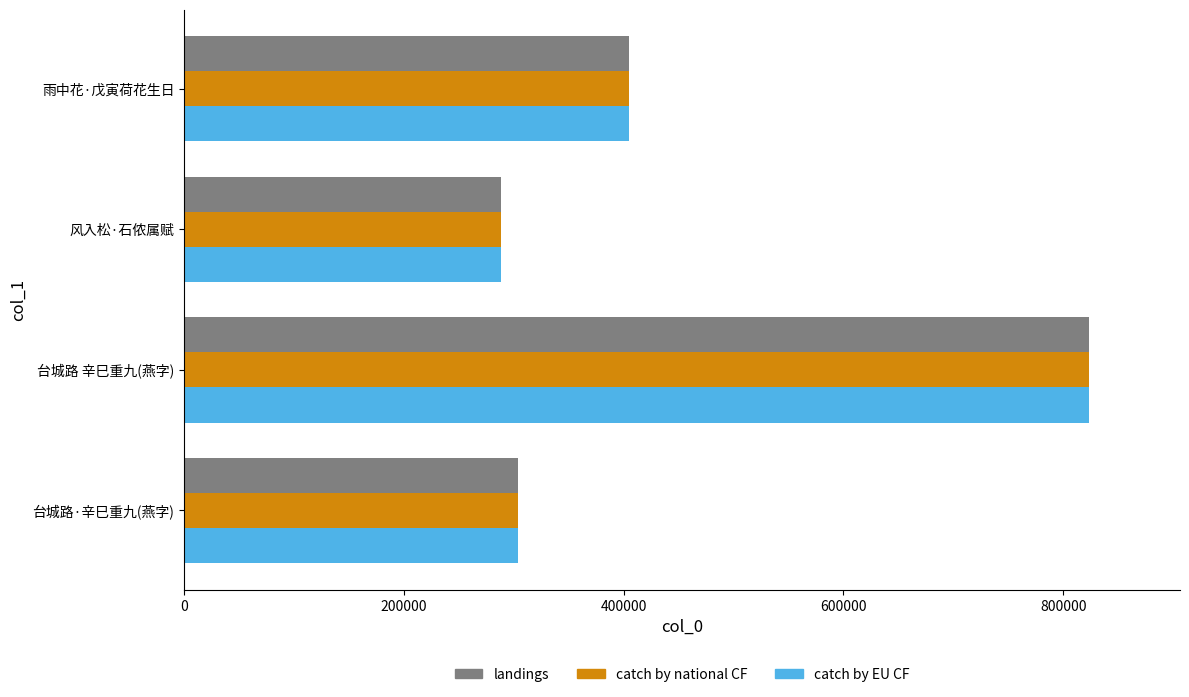

What is the average value of the catch by EU CF series?

455244